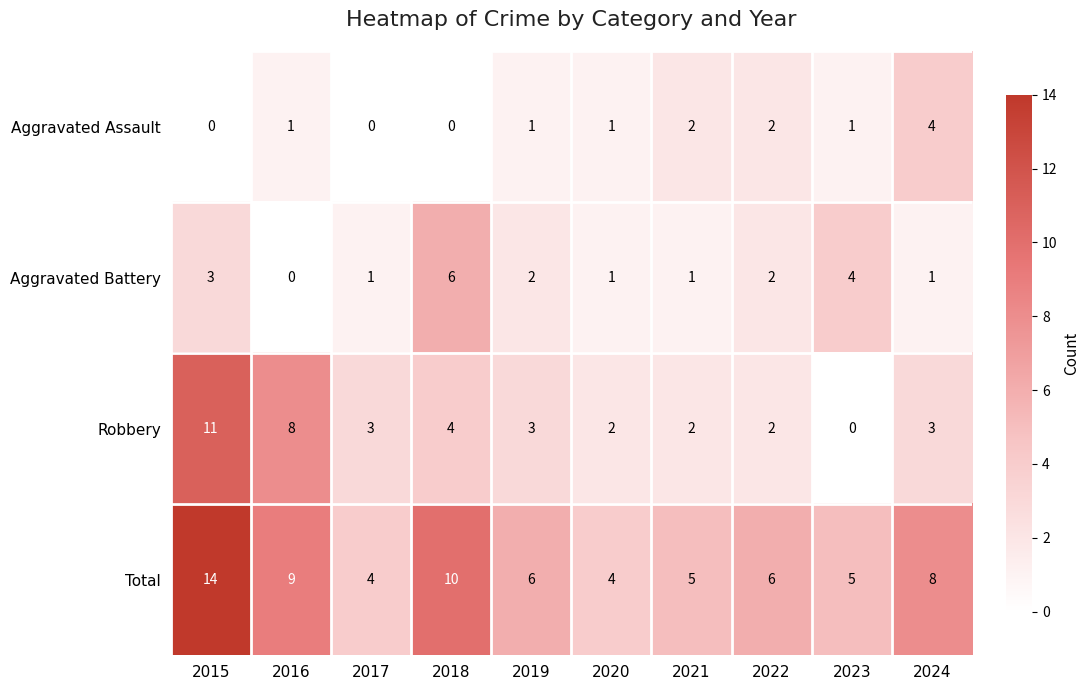

What is the greatest value displayed?

14